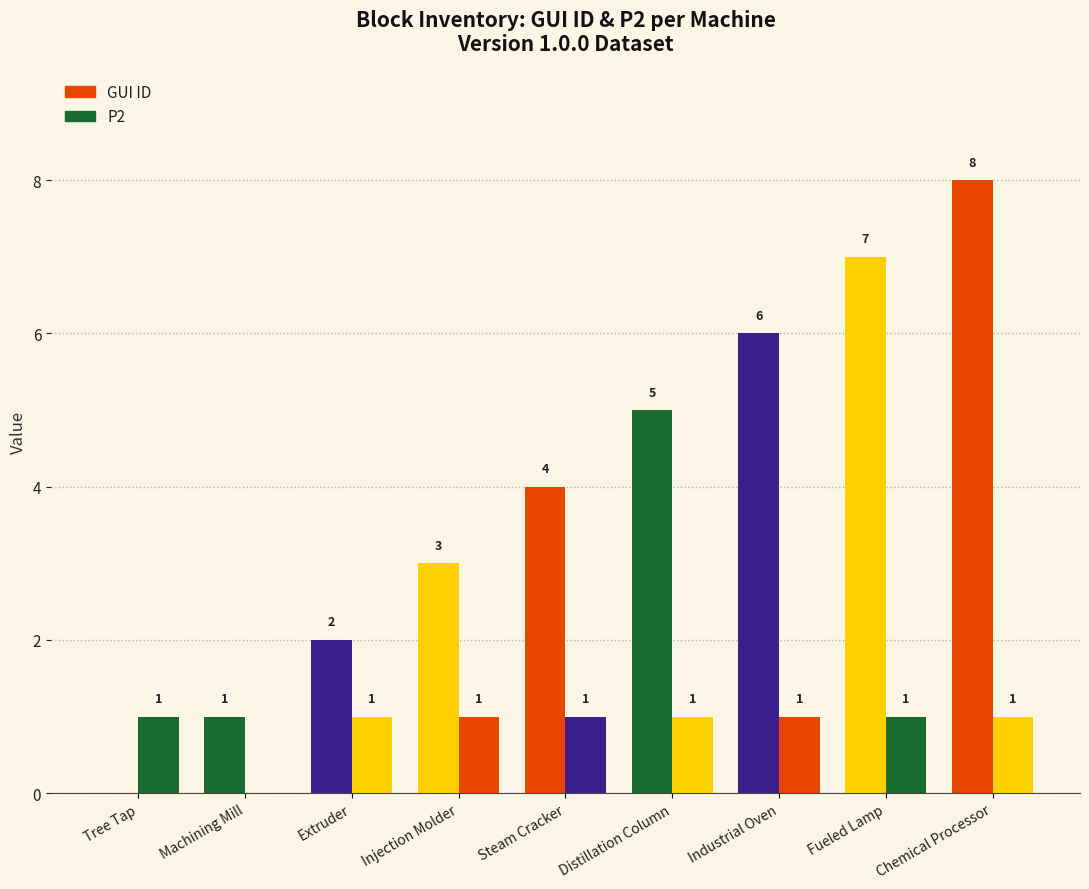

What is the sum of all GUI ID values?

36